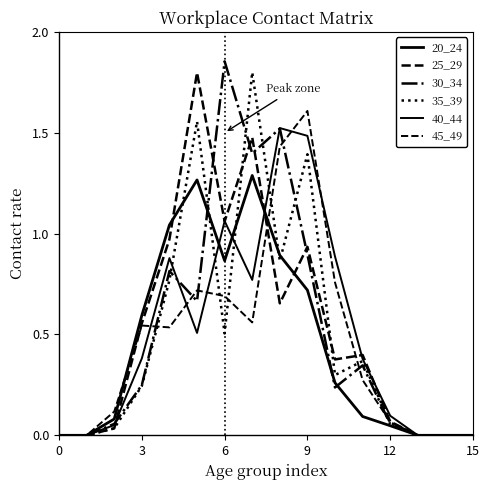

List the series in order of their peak value, highest first.

30_34, 35_39, 25_29, 45_49, 40_44, 20_24